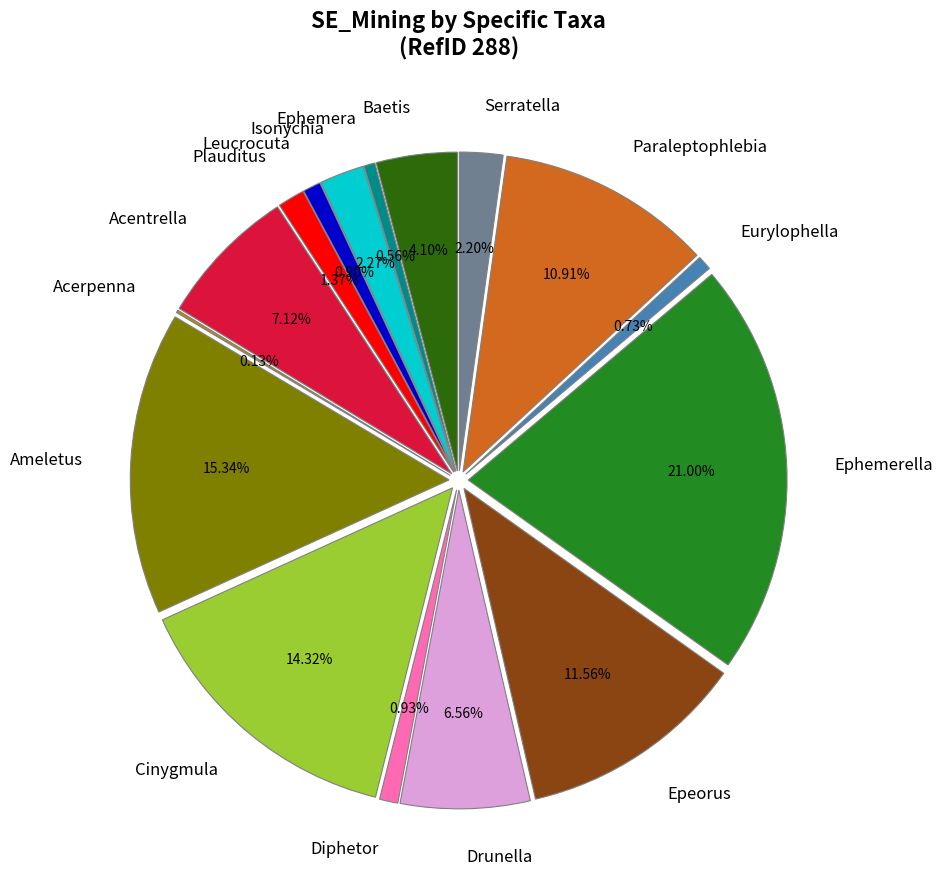

Does any single category account for the majority?

No